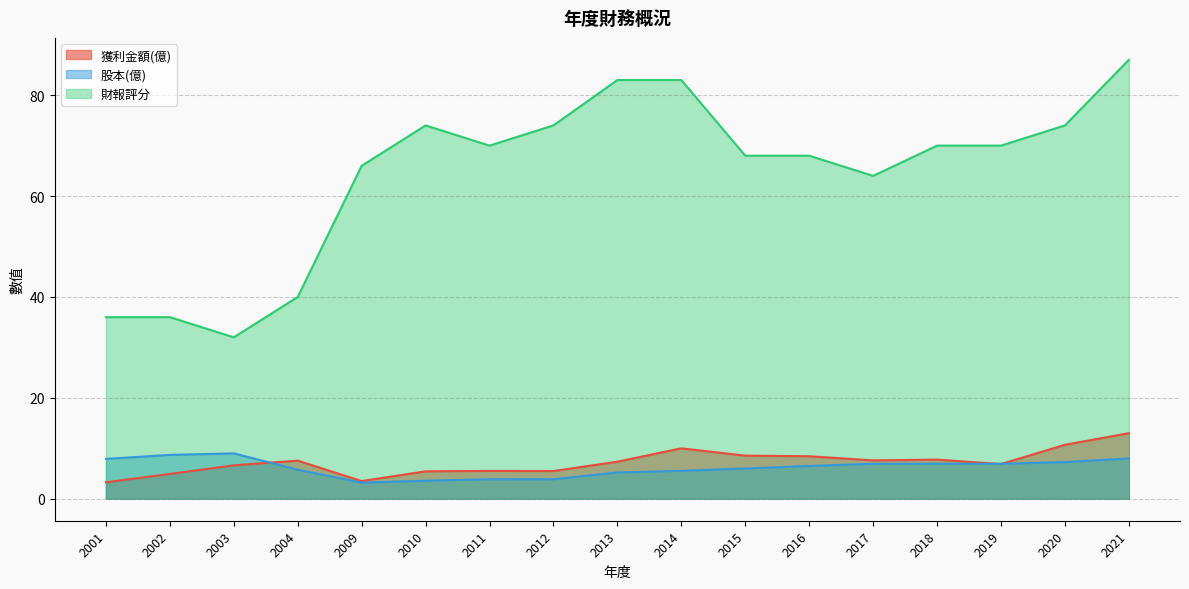

Which series has the largest total across all categories?

財報評分